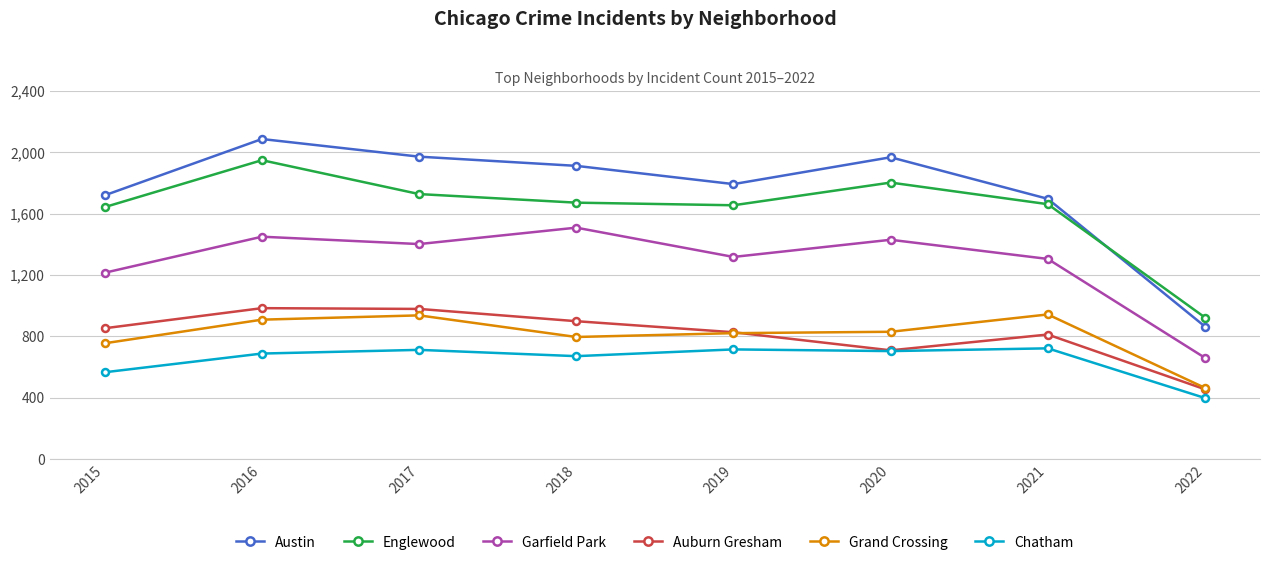

In Auburn Gresham, how many points are lower than both neighbors (excluding endpoints)?

1